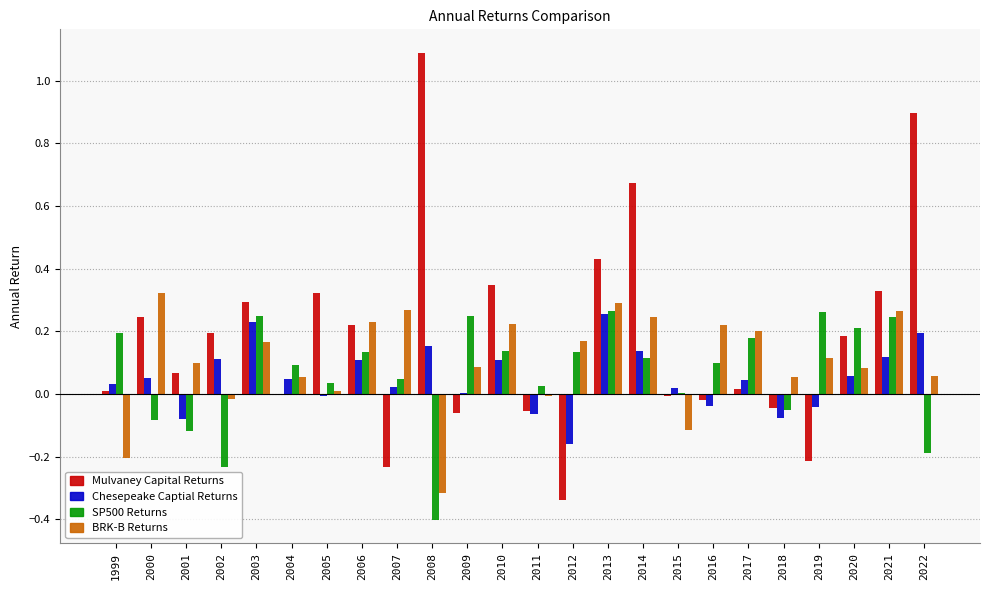

Is the value of BRK-B Returns at 2003 greater than the value of SP500 Returns at 2008?

Yes